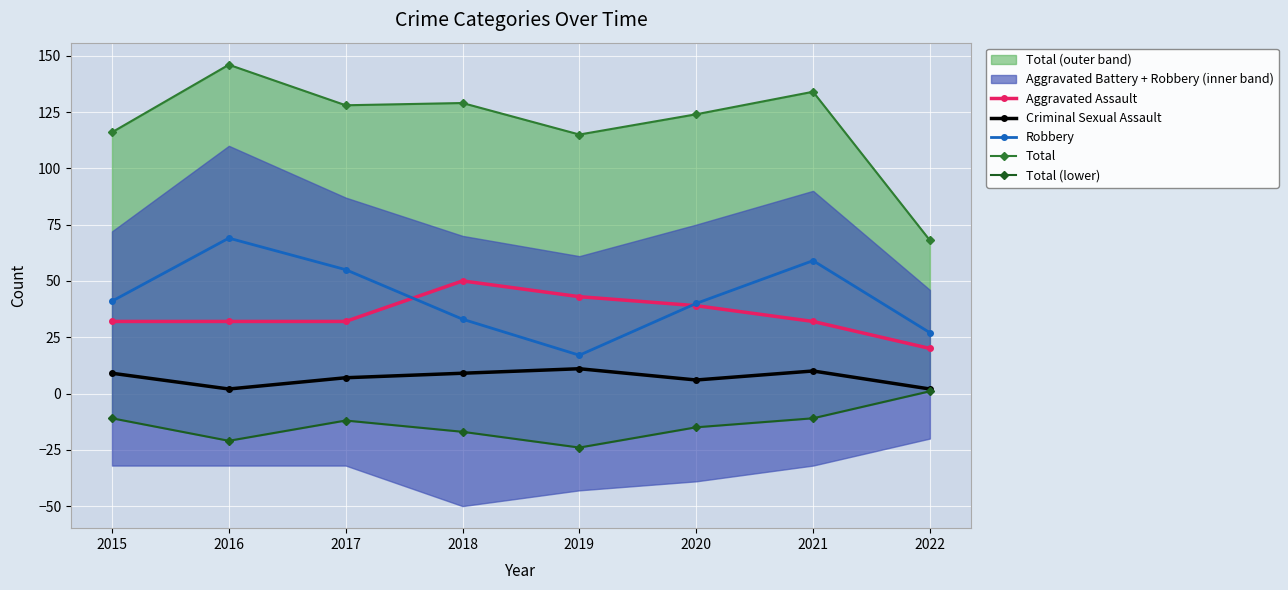

The value of Total (lower) at 2017 is -12. True or false?

True